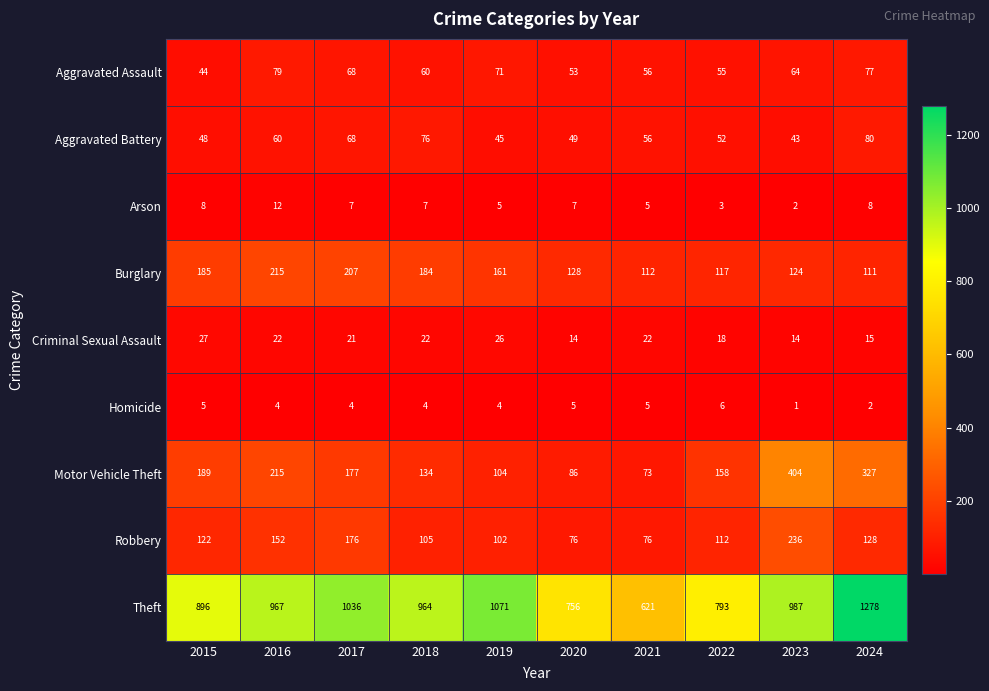

Count the number of data series in this chart.

9